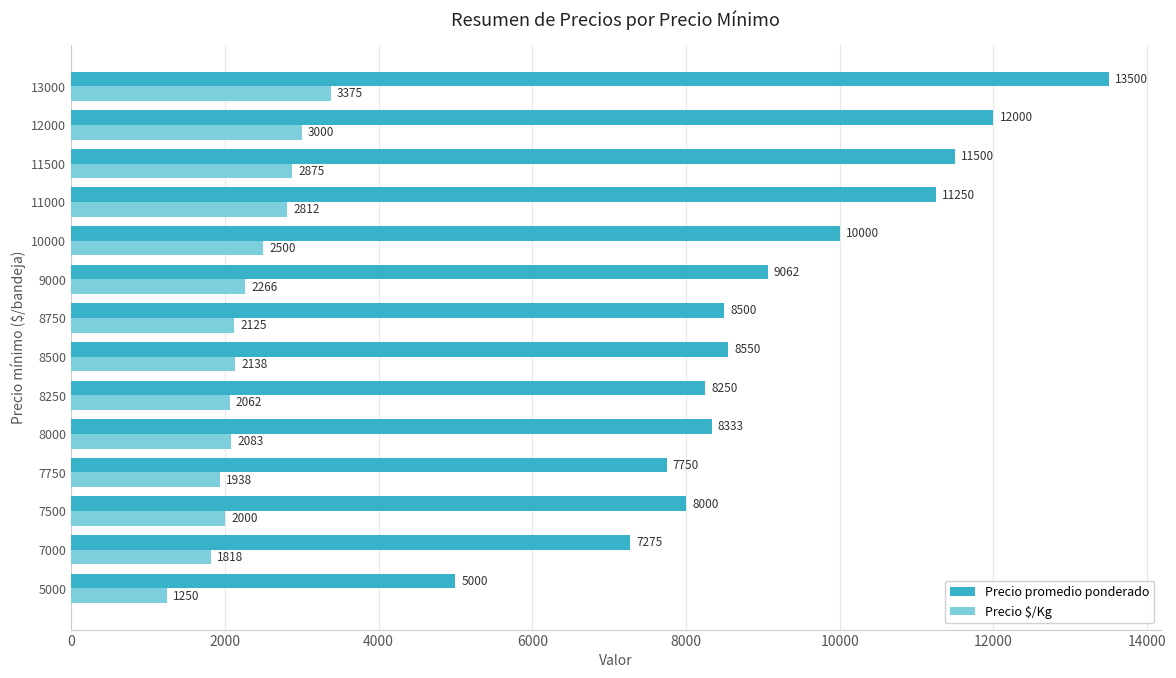

At how many categories does at least one series exceed 10355?

4